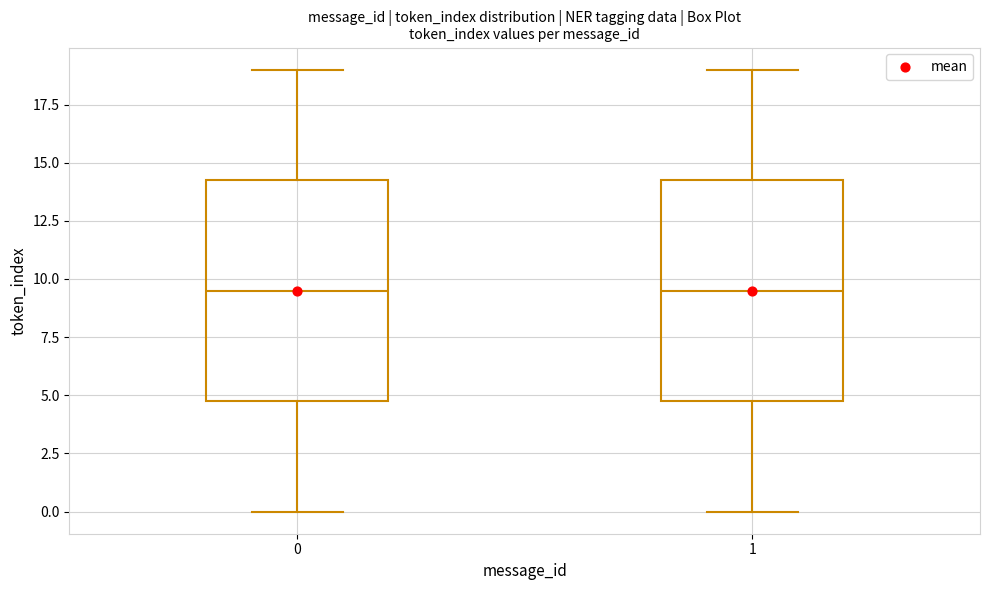

Reading left to right, read every box against the y-axis: the position of its median line, the range the box covers, and the ends of its whiskers. The values are not printed on the chart, so give them approximately, as read against the axis.

0: median 9.5, box 5.0 to 14.5, whiskers 0.0 to 19.0
1: median 9.5, box 5.0 to 14.5, whiskers 0.0 to 19.0